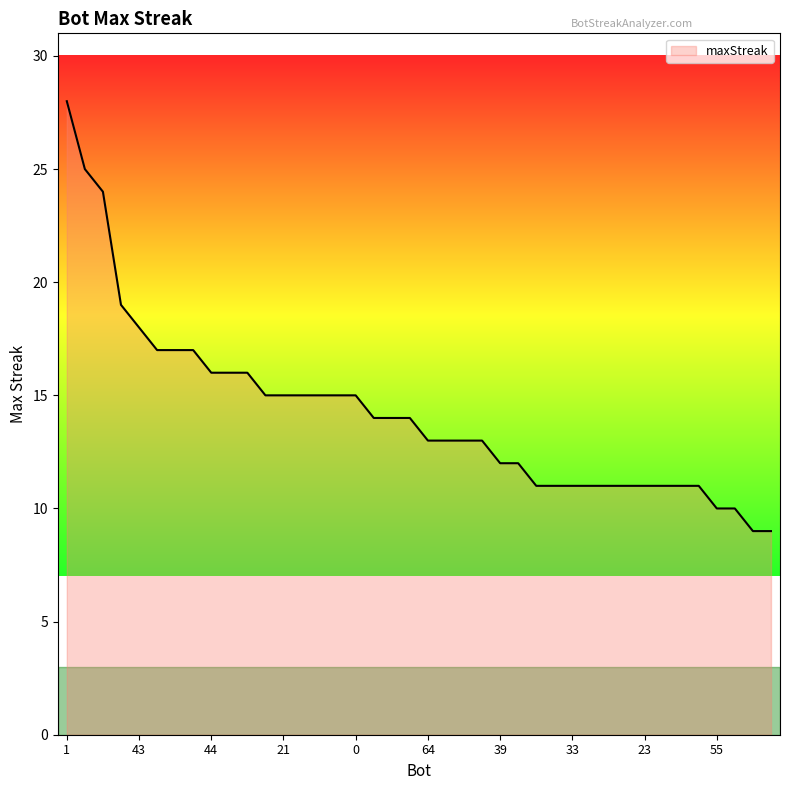

What is the maximum value shown in the chart?

28